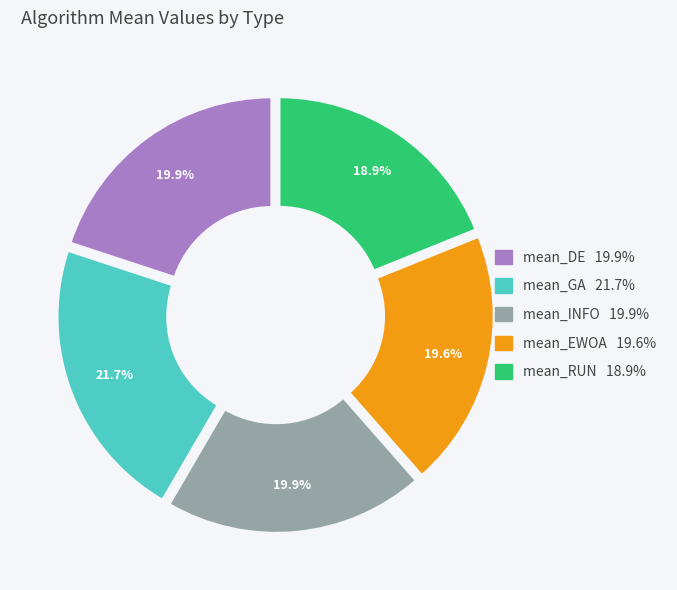

Count the number of slices in the pie.

5